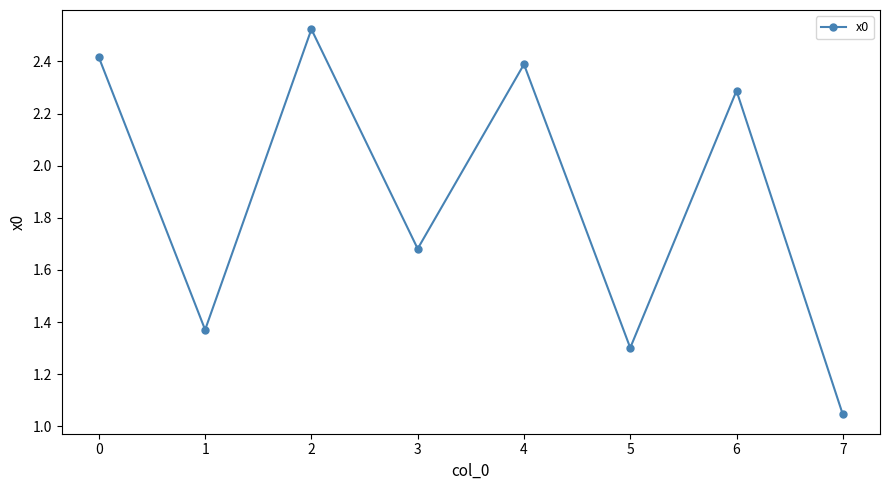

What is the sum of all values?

15.0